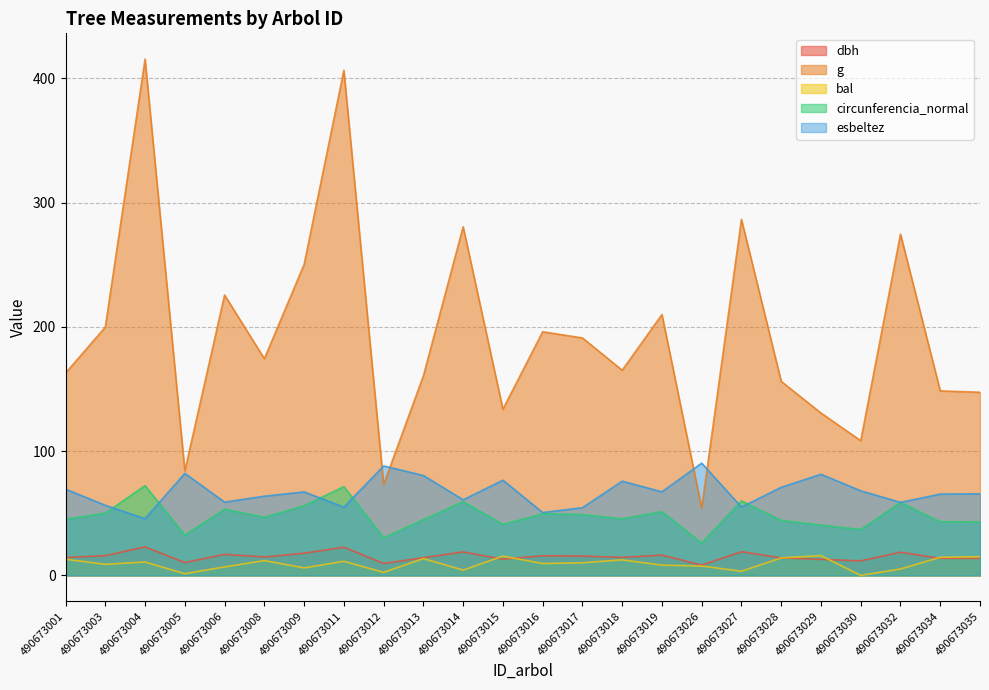

What is the difference between the highest and lowest values at 490673030?

108.4